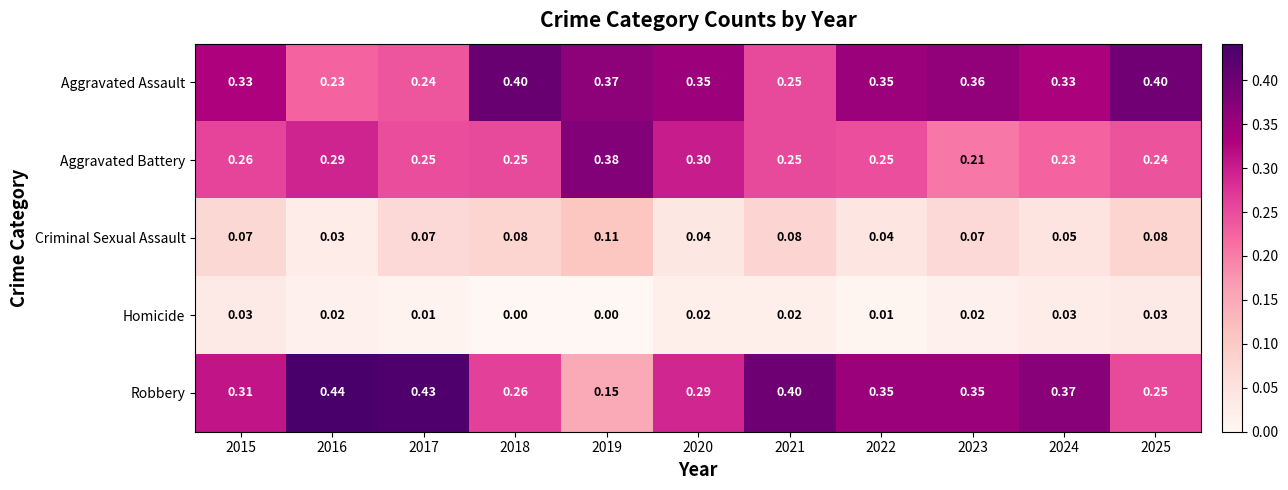

Which series has the widest spread of values?

Robbery